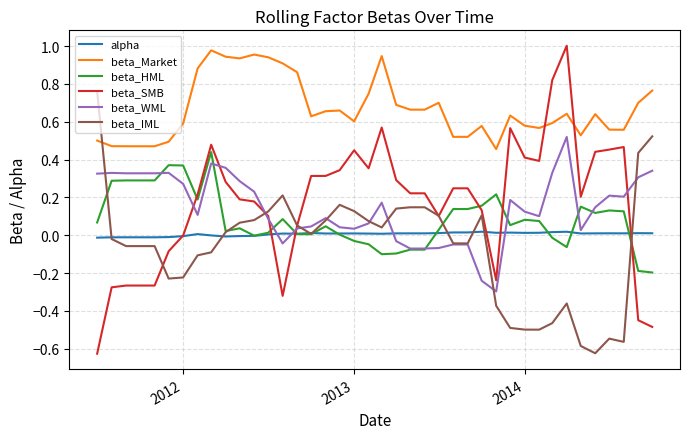

Which series has the largest total across all categories?

beta_Market